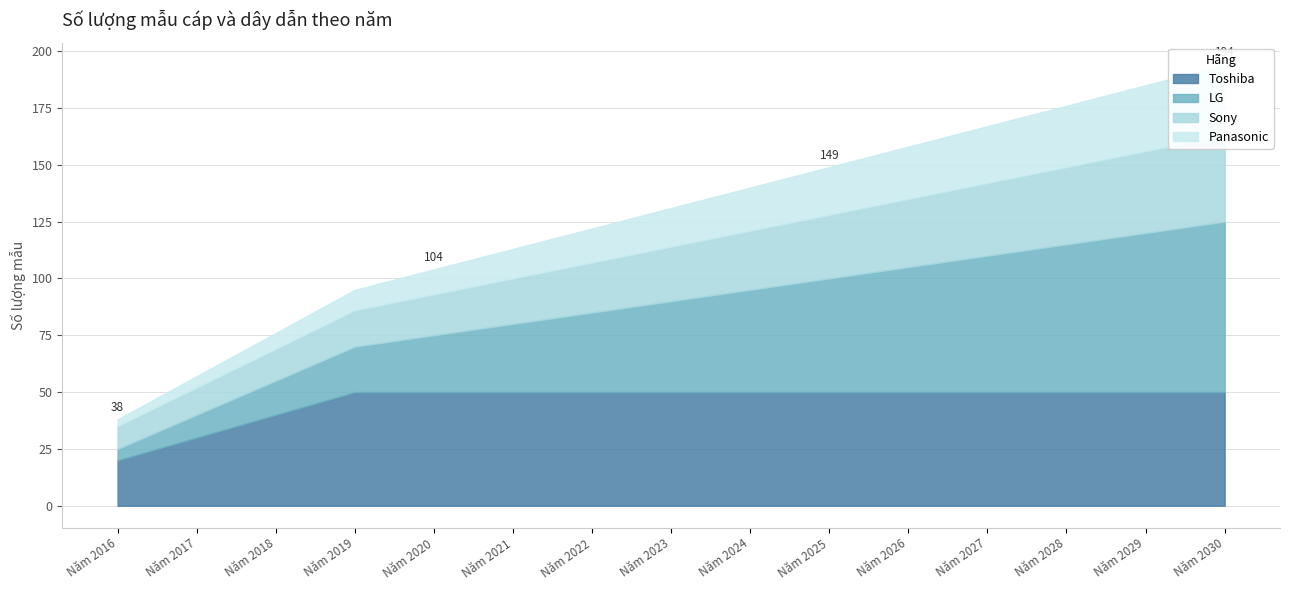

Rank the series at Năm 2027 from lowest to highest value.

Panasonic, Sony, Toshiba, LG